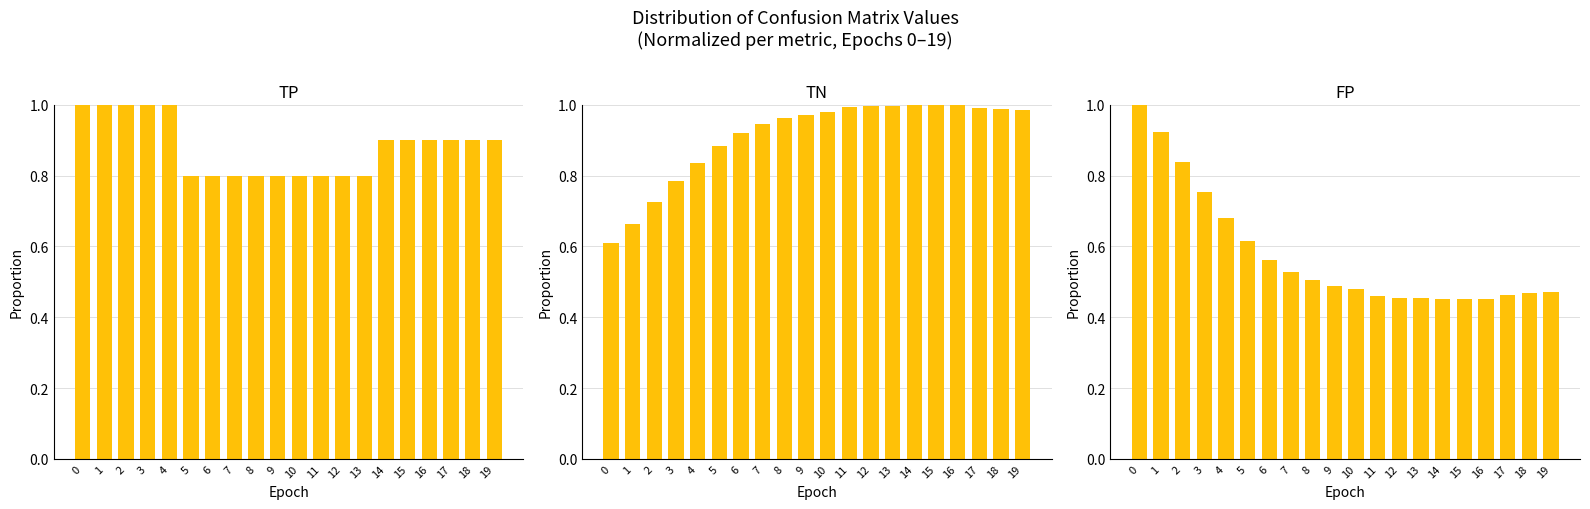

At which category does the chart reach its minimum across all series?

14